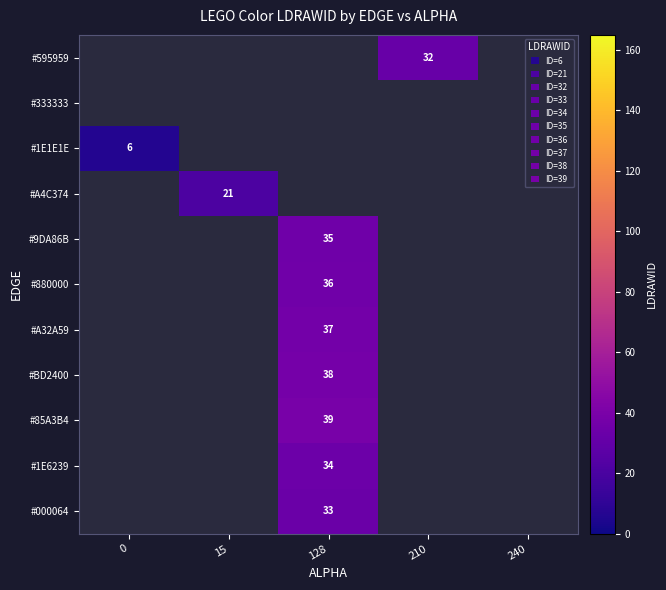

Reading right to left, what are all the values shown in this chart?

row_0: 240=0	210=32	128=0	15=0	0=0
row_1: 240=0	210=0	128=0	15=0	0=0
row_2: 240=0	210=0	128=0	15=0	0=6
row_3: 240=0	210=0	128=0	15=21	0=0
row_4: 240=0	210=0	128=35	15=0	0=0
row_5: 240=0	210=0	128=36	15=0	0=0
row_6: 240=0	210=0	128=37	15=0	0=0
row_7: 240=0	210=0	128=38	15=0	0=0
row_8: 240=0	210=0	128=39	15=0	0=0
row_9: 240=0	210=0	128=34	15=0	0=0
row_10: 240=0	210=0	128=33	15=0	0=0